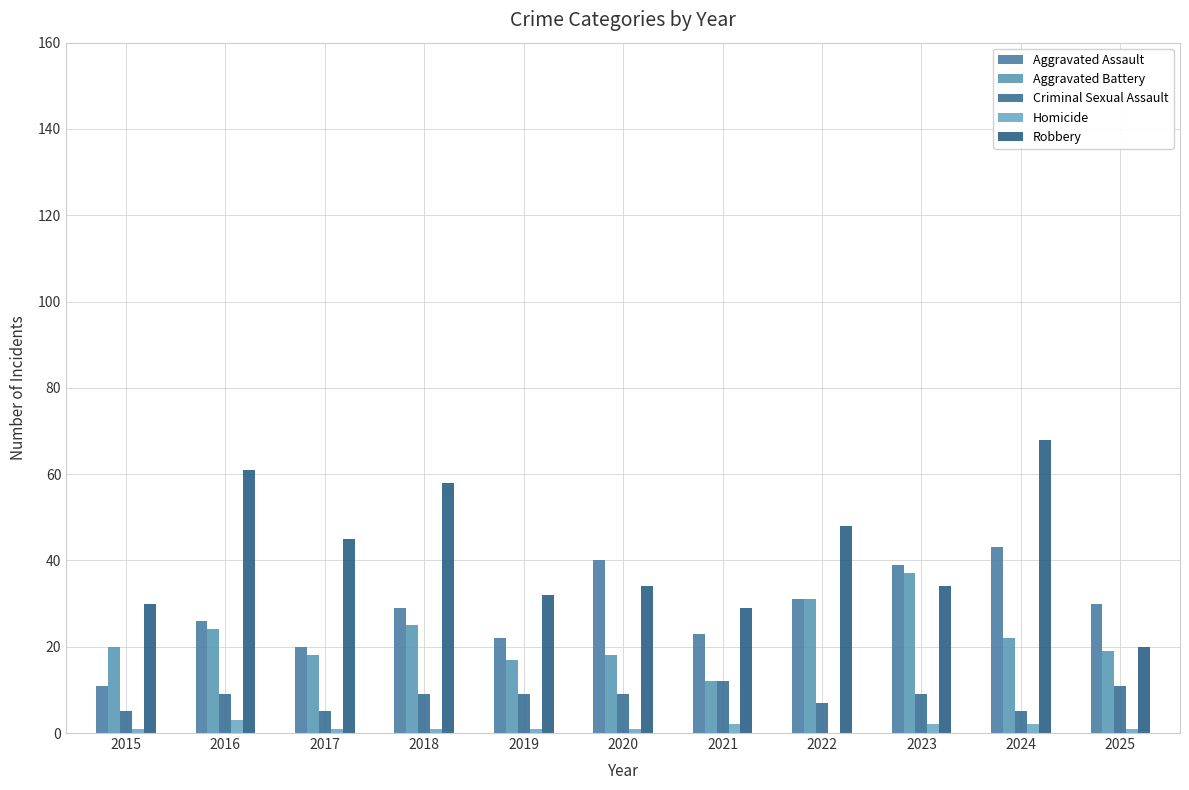

What is the difference between the highest and lowest values at 2015?

29